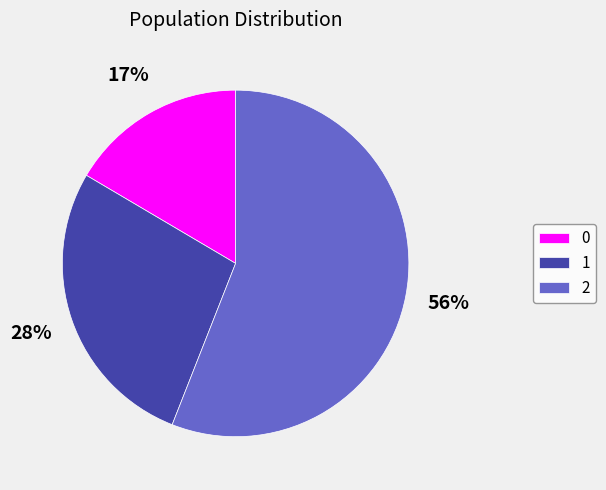

To the nearest percent, what is the difference between the largest and smallest slice percentages?

39%